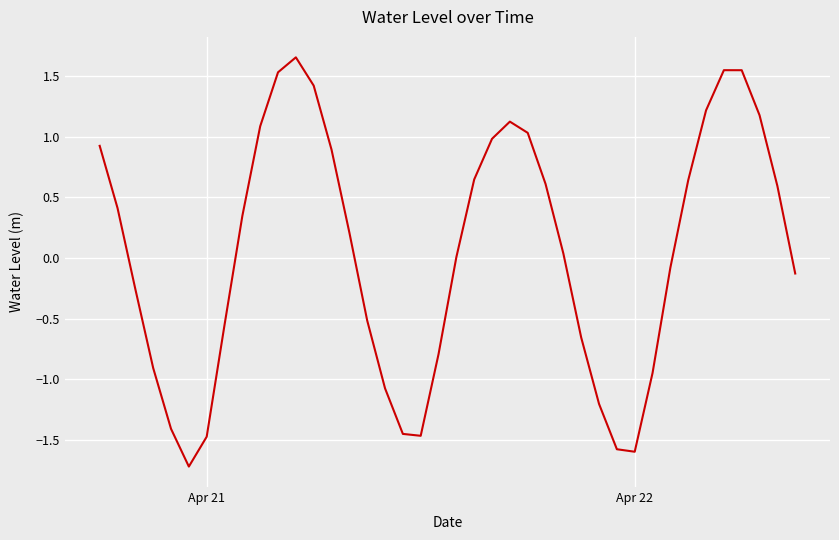

What is the smallest value displayed?

-1.7